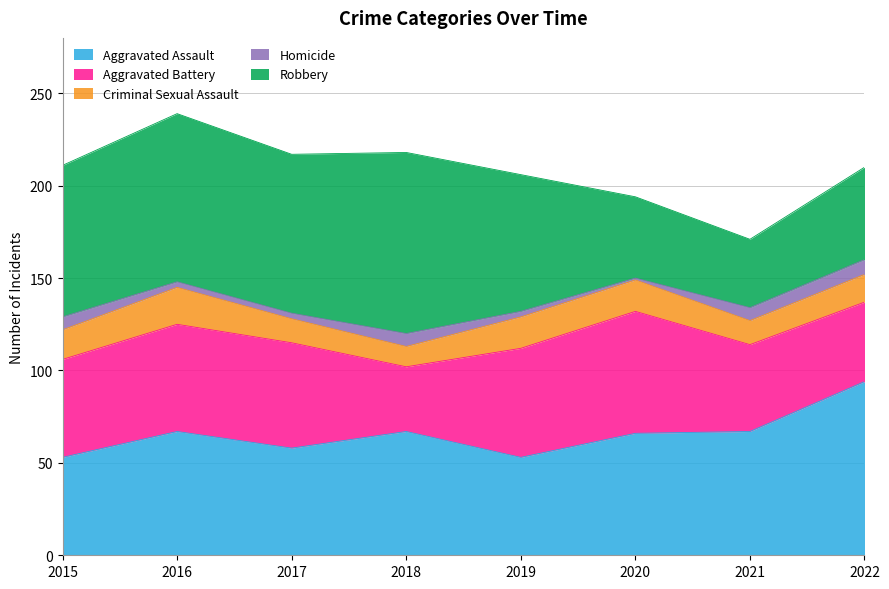

Which series has the largest range (max minus min)?

Robbery